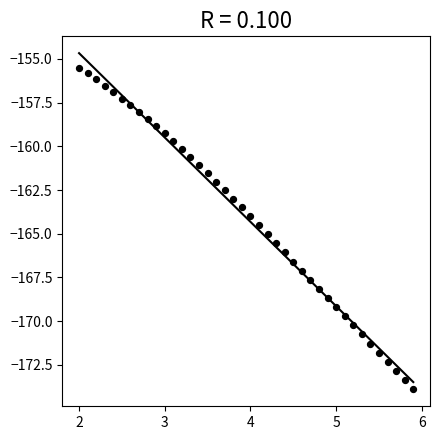

What is the range of Y values (max minus min)?

18.4